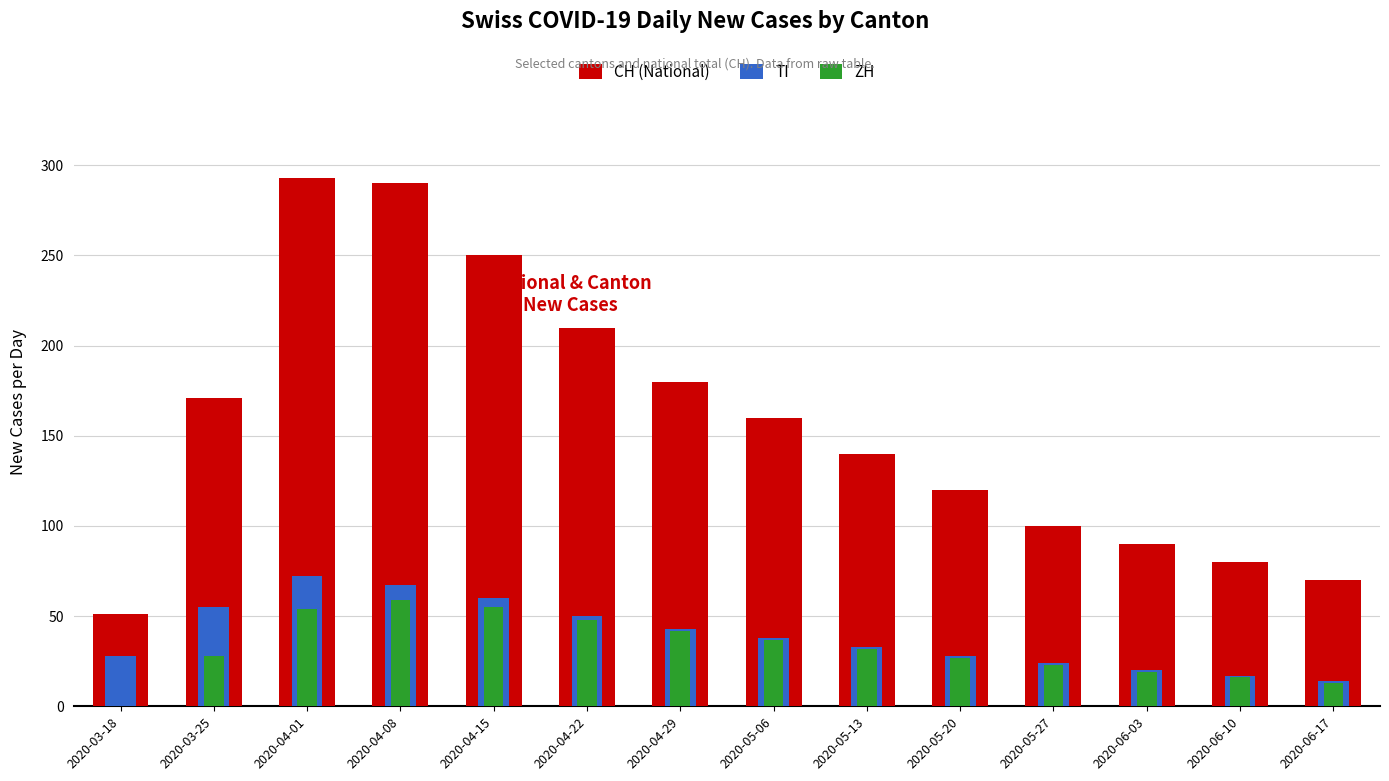

True or false: CH (National) has a value of 69 at 2020-04-01.

False